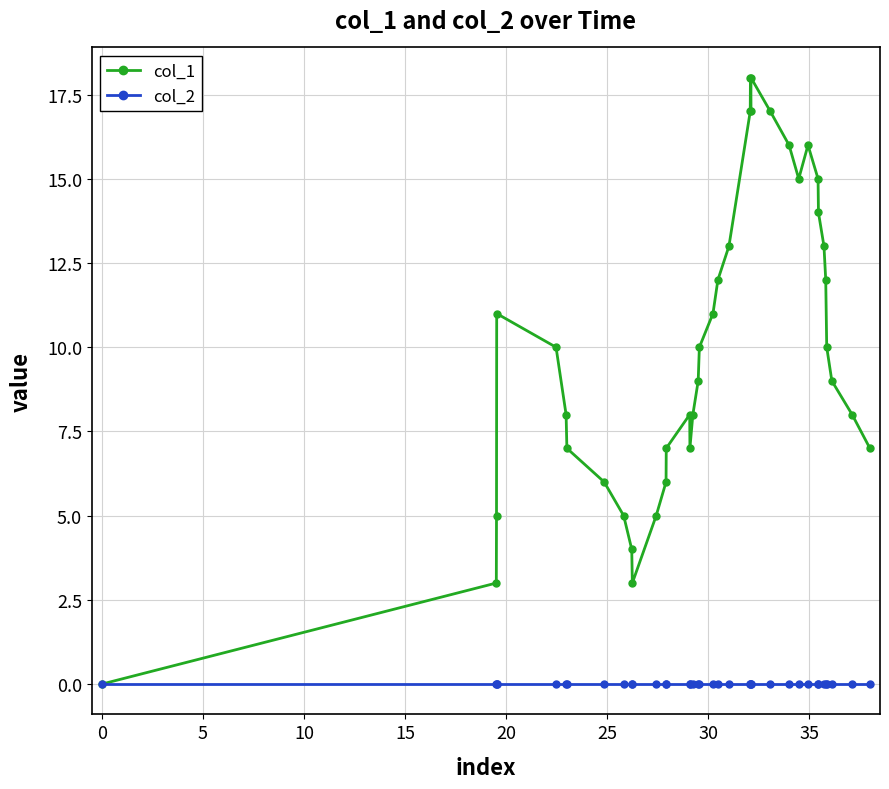

What is the value of the col_1 point at the 22nd from the left?

13